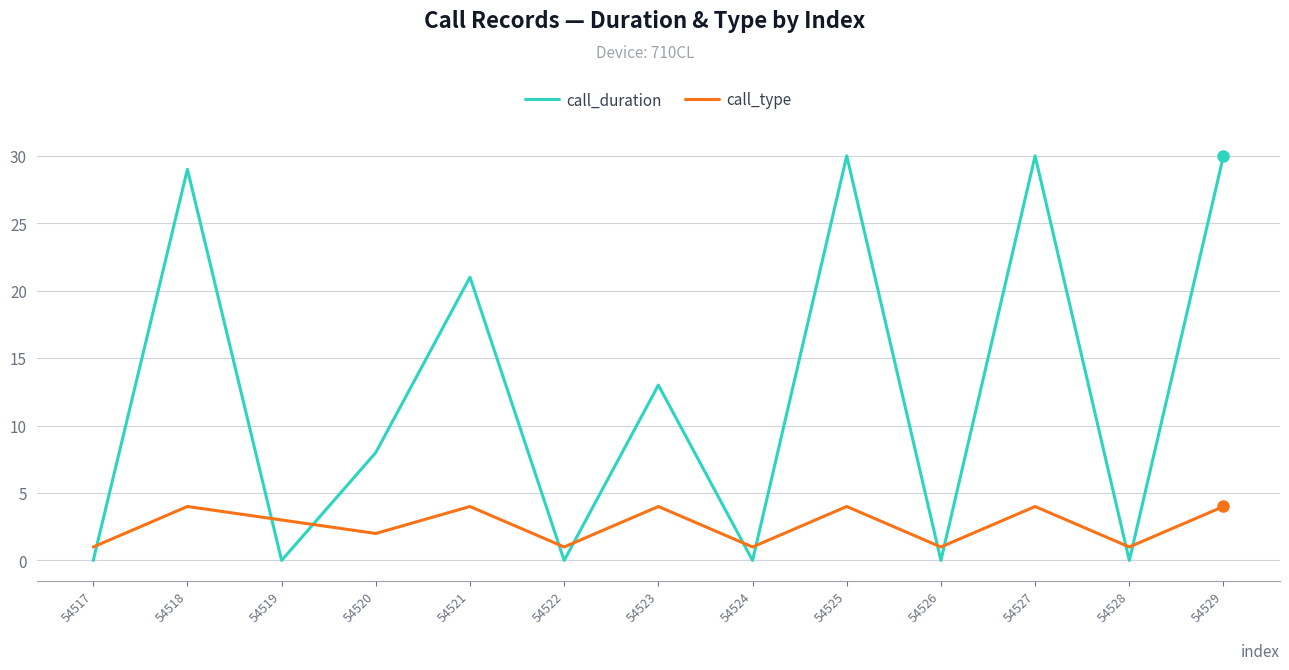

True or false: call_duration has a value of 14 at 54520.

False